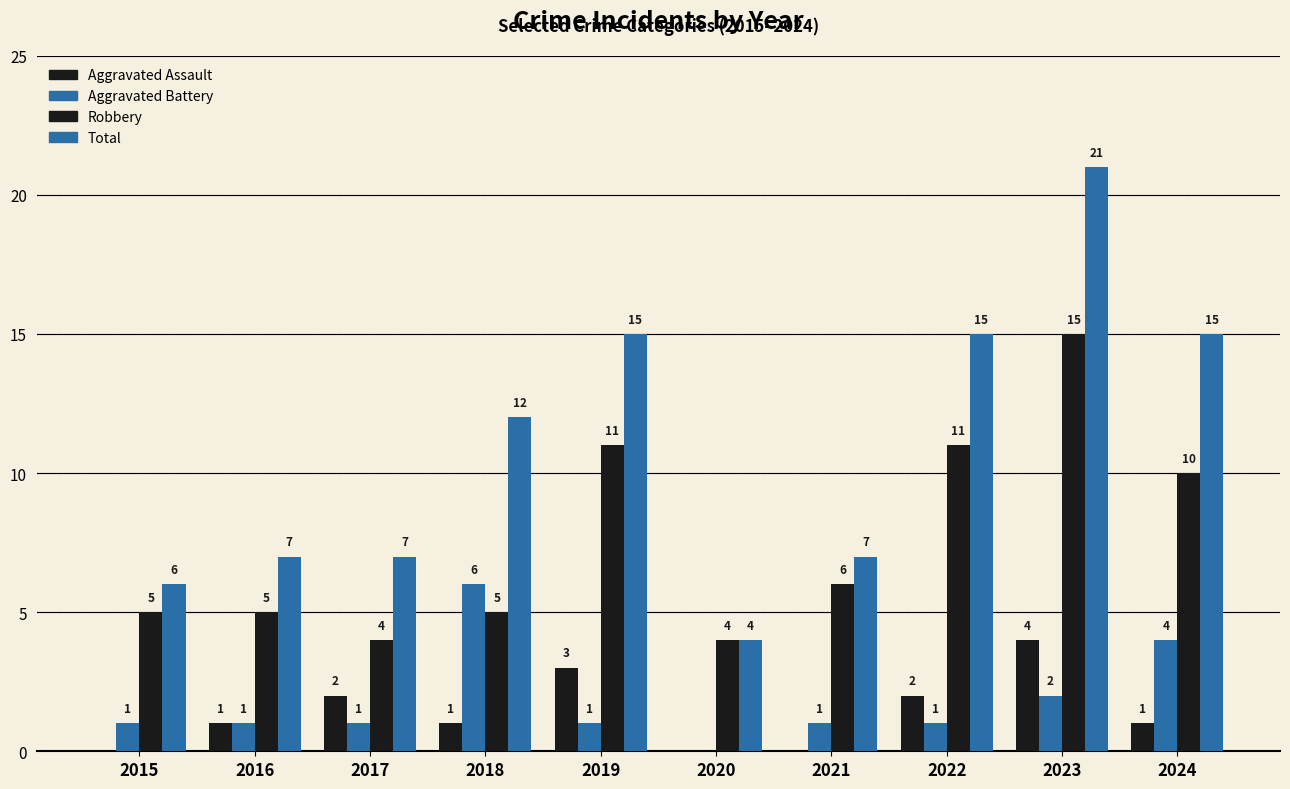

Does the chart contain stacked bars?

No